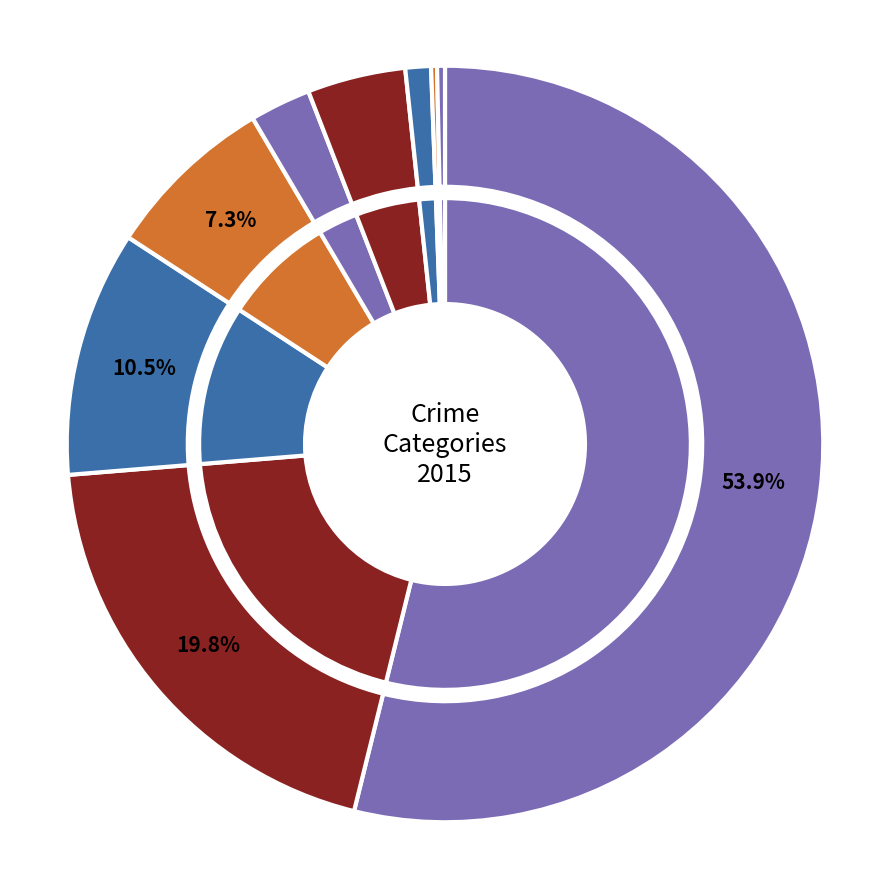

What portion of the pie excludes Theft?

46.1%